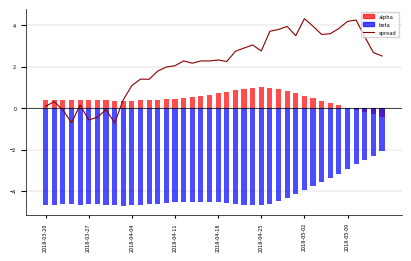

How many values are above zero?

34